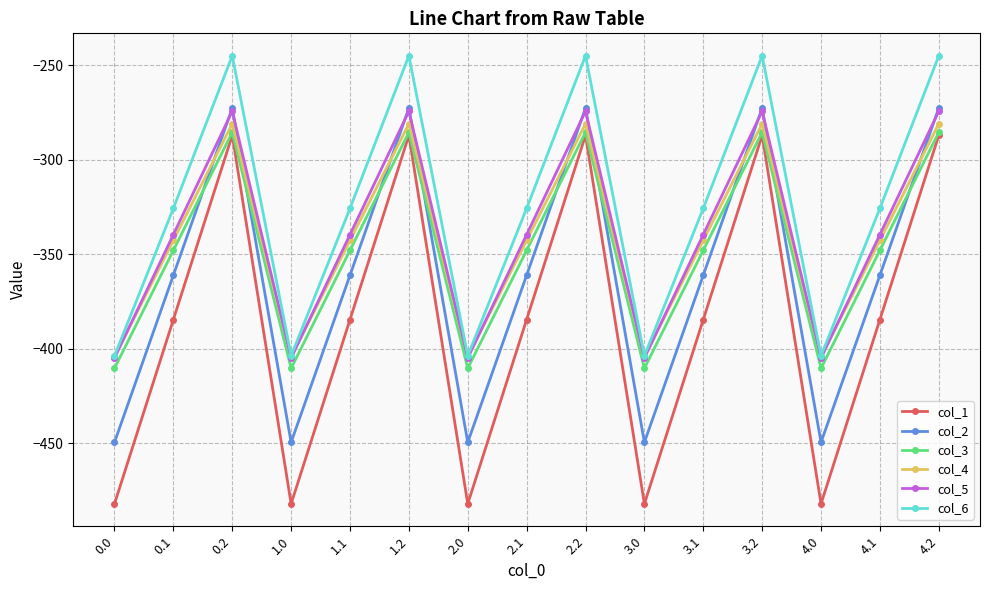

What is the sum of all col_5 values?

-5094.5